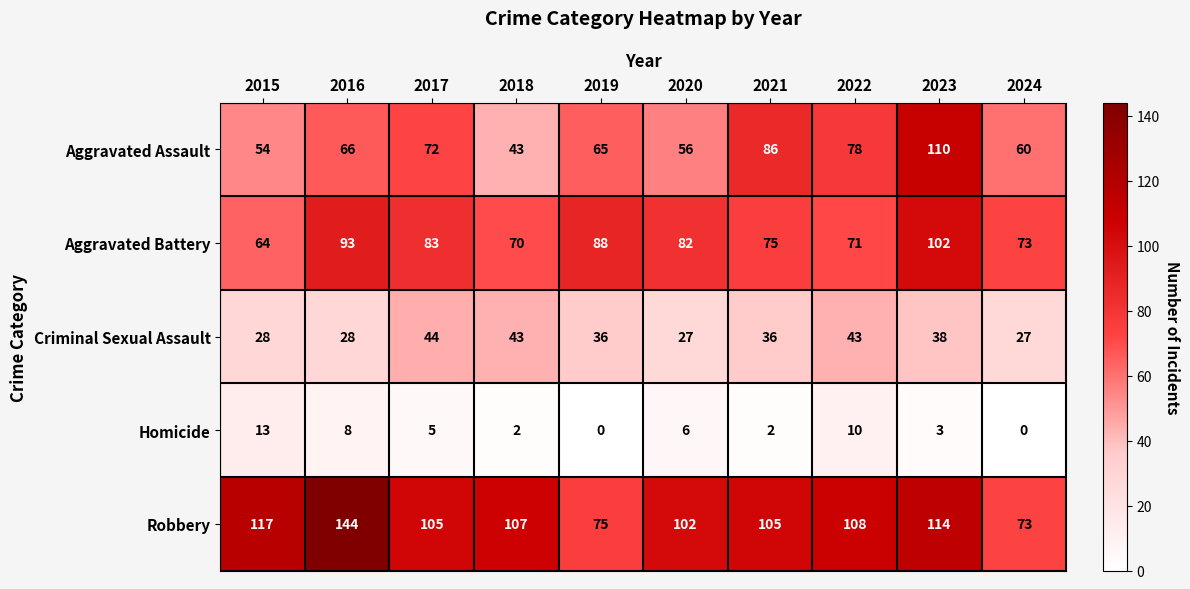

What is the maximum value shown in the chart?

144